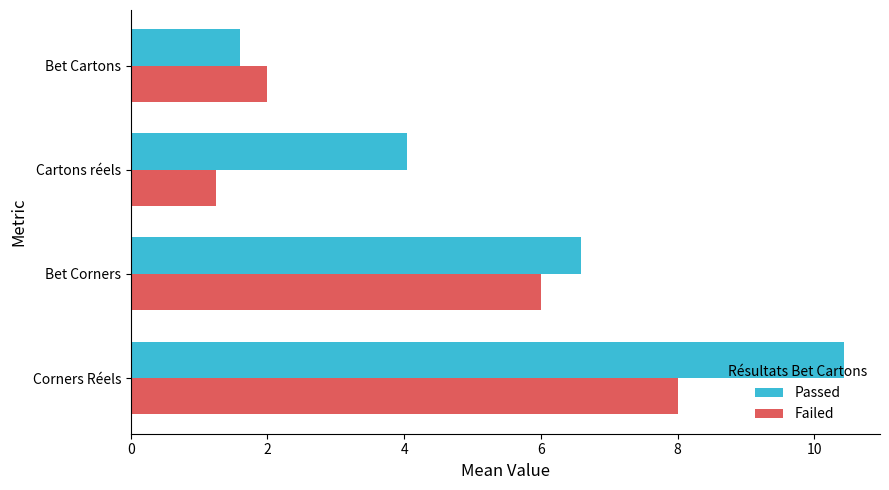

Which series has the widest spread of values?

Passed